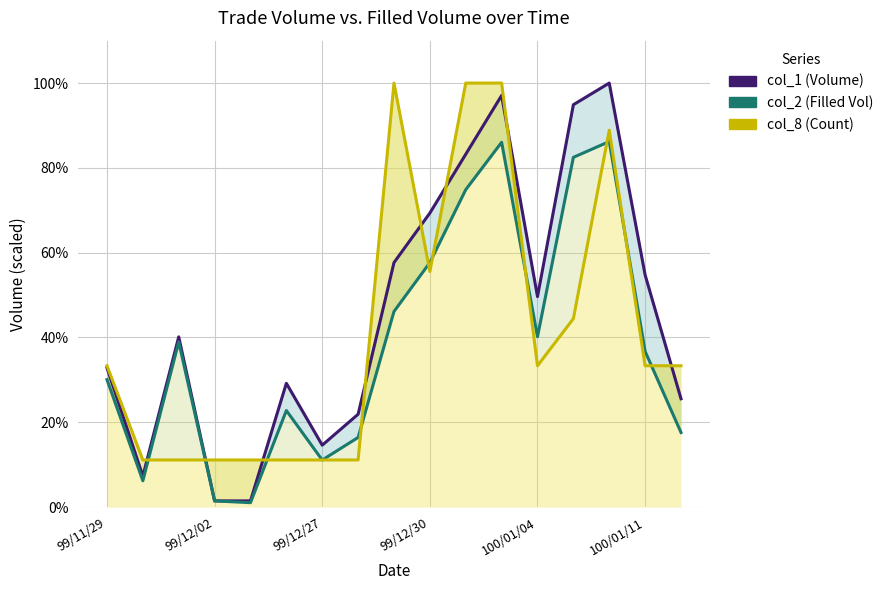

What is the value of the col_1 line point at the 7th from the left?

0.1